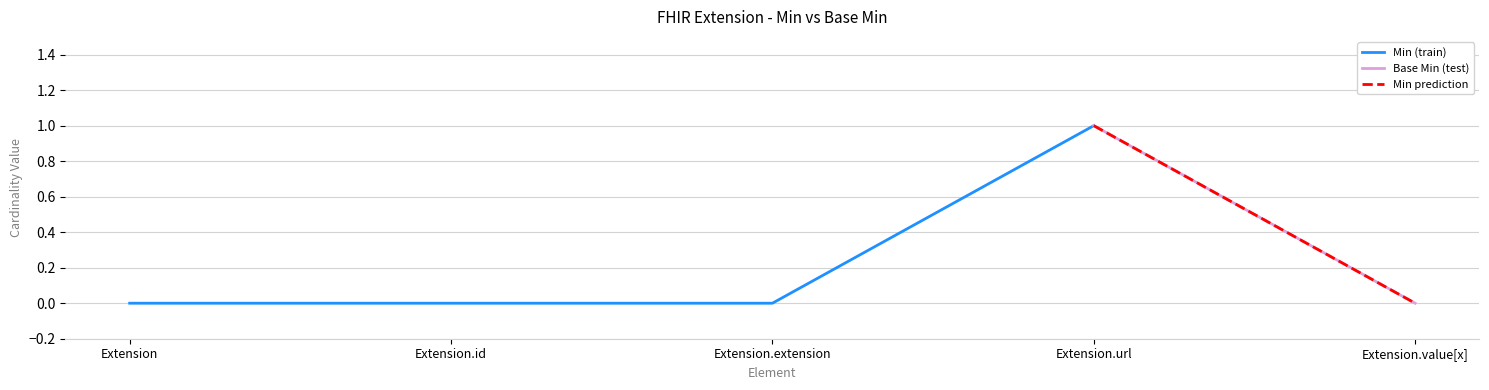

What is the difference between the maximum and minimum values in the Min series?

1